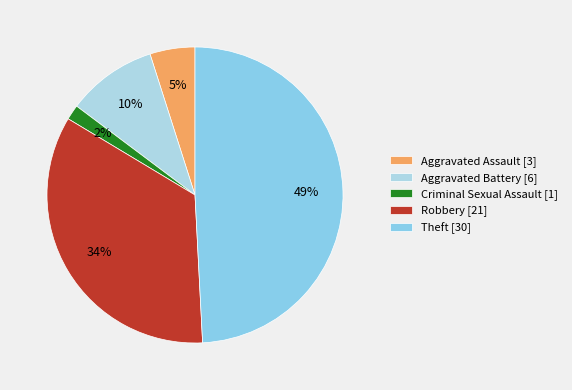

Which slice is the smallest?

Criminal Sexual Assault [1]